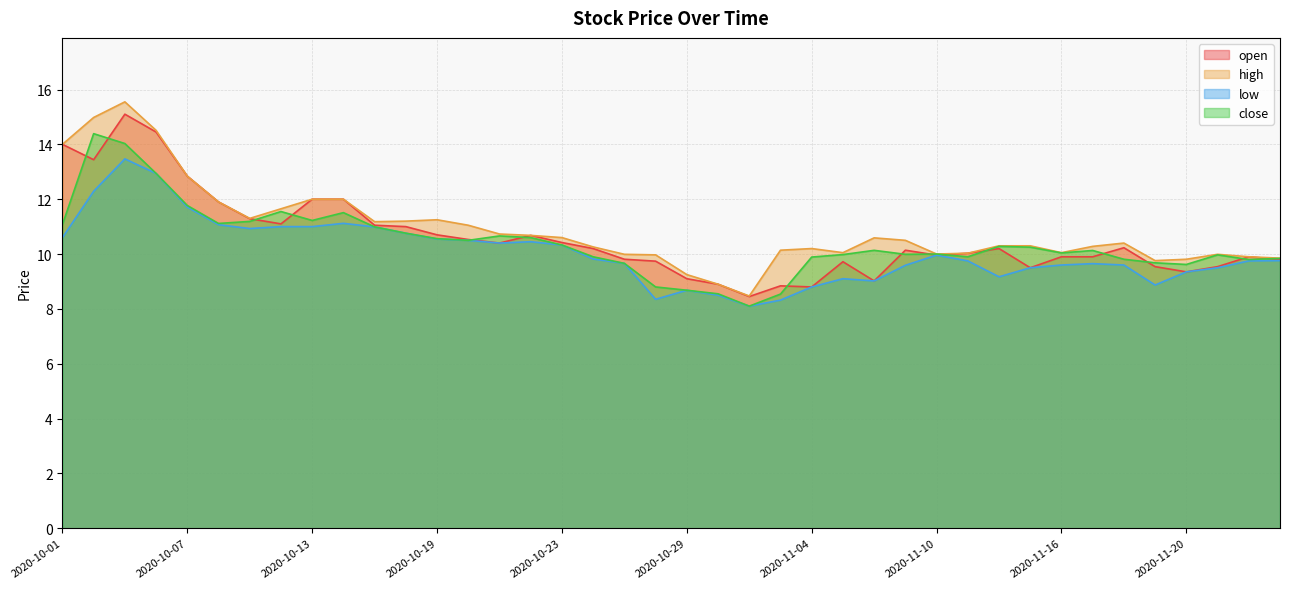

What is the total value across all series at 2020-10-08?

46.0